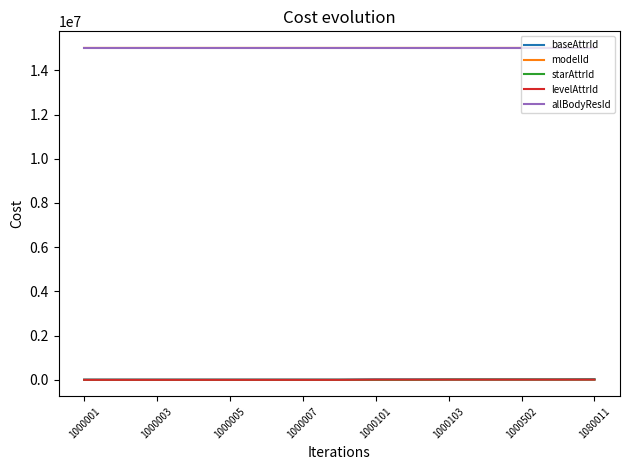

True or false: modelId and baseAttrId cross at least once.

False